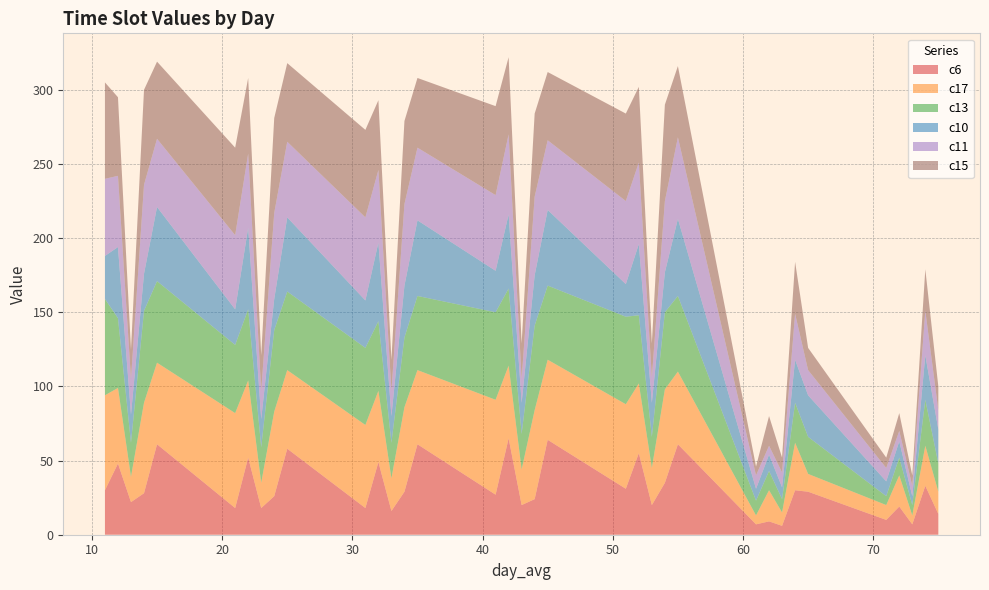

Reading right to left, transcribe all the data shown in this chart.

c6: 14	33	7	19	10	29	30	6	9	7	61	35	20	55	31	64	24	20	65	27	61	29	16	49	18	58	26	18	52	18	61	28	22	48	30
c17: 15	27	6	21	10	12	32	9	21	6	49	63	25	47	57	54	60	24	49	64	50	57	22	48	56	53	57	17	52	64	55	61	17	51	64
c13: 19	31	7	12	6	25	27	9	13	10	51	52	21	46	59	50	57	24	52	59	50	47	24	47	52	53	55	24	48	46	55	62	23	47	65
c10: 23	30	6	11	10	28	29	8	11	8	52	27	23	48	22	51	34	21	50	28	51	35	18	53	32	50	21	19	55	24	50	25	19	48	29
c11: 13	30	7	7	9	17	31	10	6	9	55	48	17	55	56	47	53	16	54	51	49	55	17	49	56	51	58	19	50	50	46	60	24	48	52
c15: 16	28	7	12	7	15	35	10	20	6	48	65	23	51	59	46	56	24	52	60	47	56	21	47	59	53	64	24	51	59	52	64	20	53	65